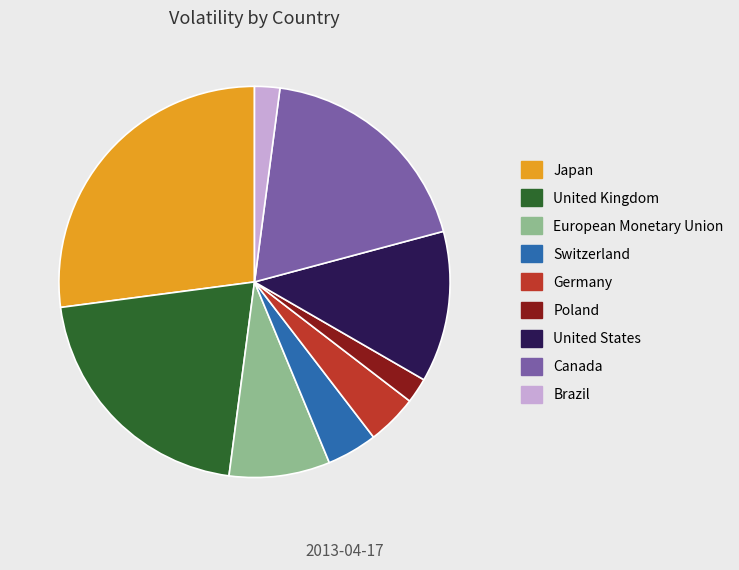

Do Poland and European Monetary Union together represent more than half of the pie?

No